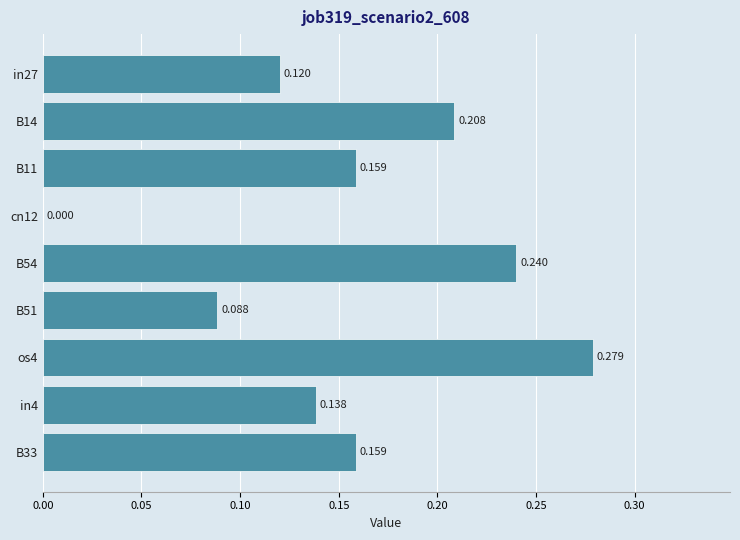

Are the bars horizontal?

Yes